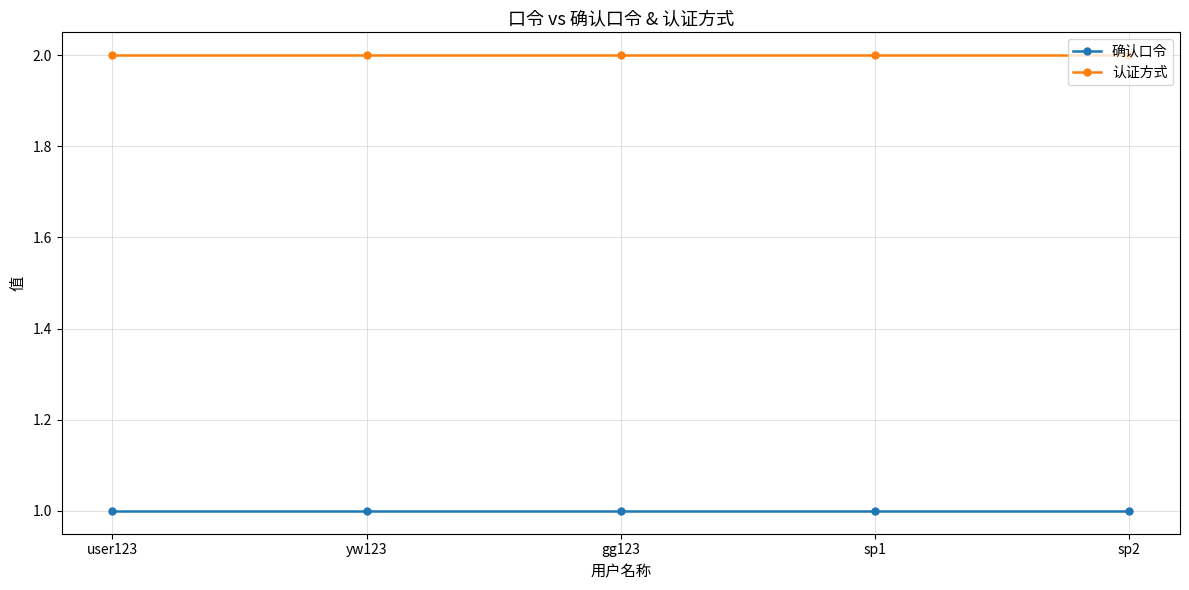

What is the difference between the highest and lowest values at sp2?

1